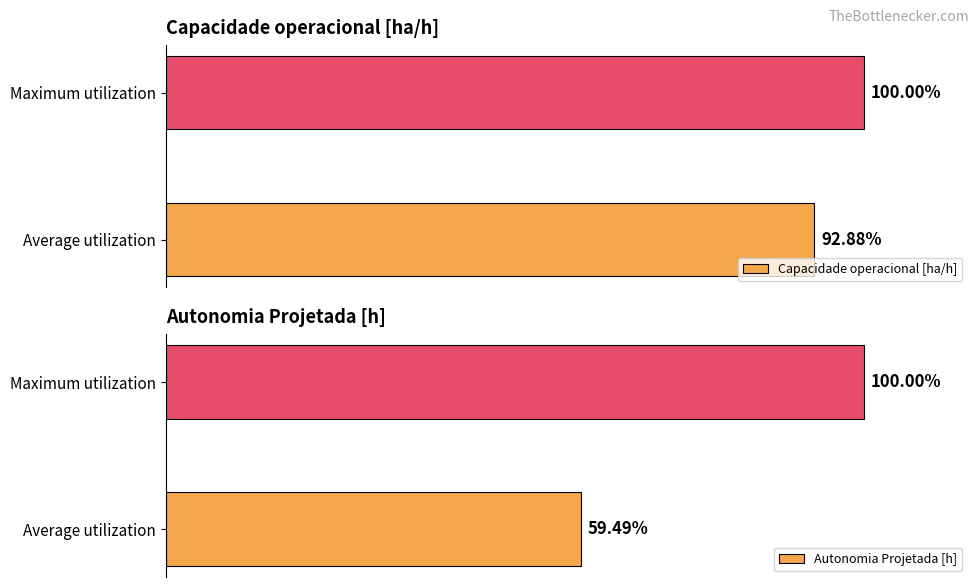

At which category is the sum across all series the highest?

1